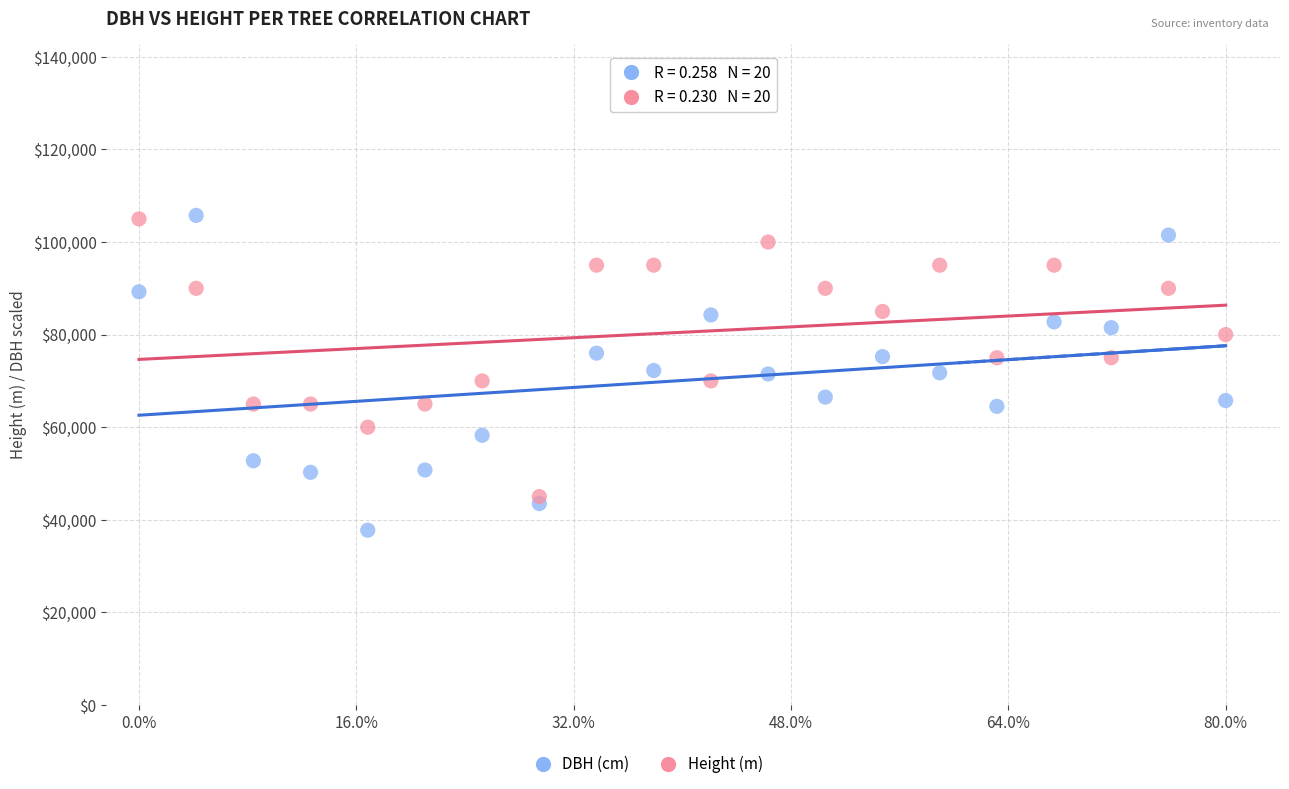

Which series reaches the minimum Y coordinate?

DBH (cm)